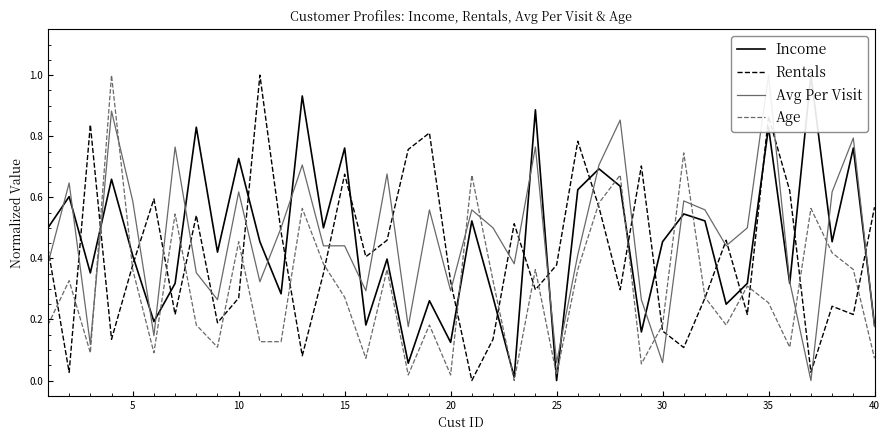

What is the highest value of the Age series?

1.0